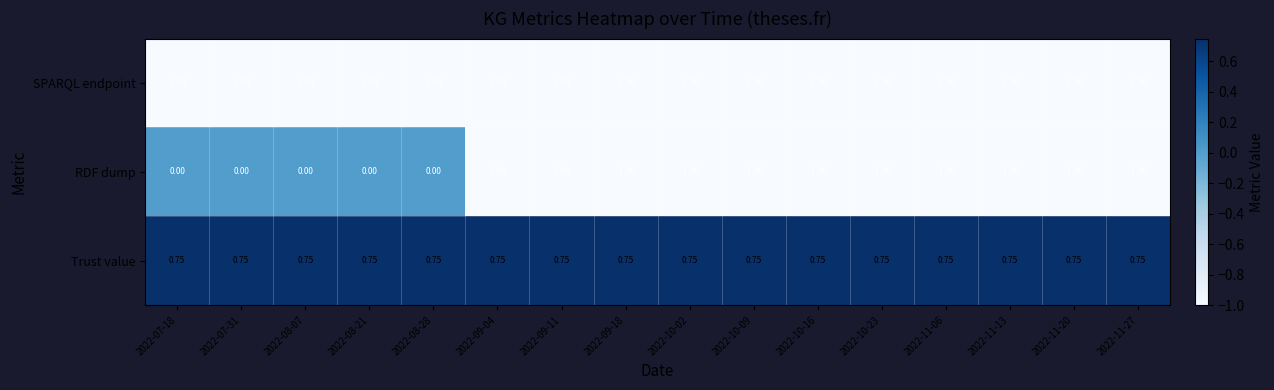

Which series has the largest range (max minus min)?

RDF dump